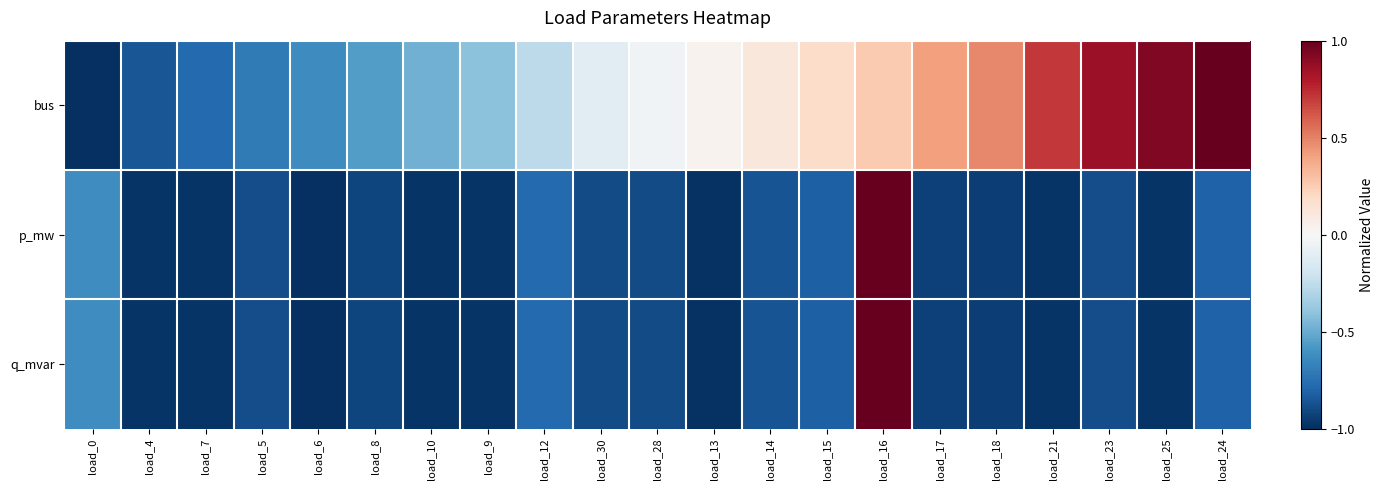

Count the number of categories in the chart.

21